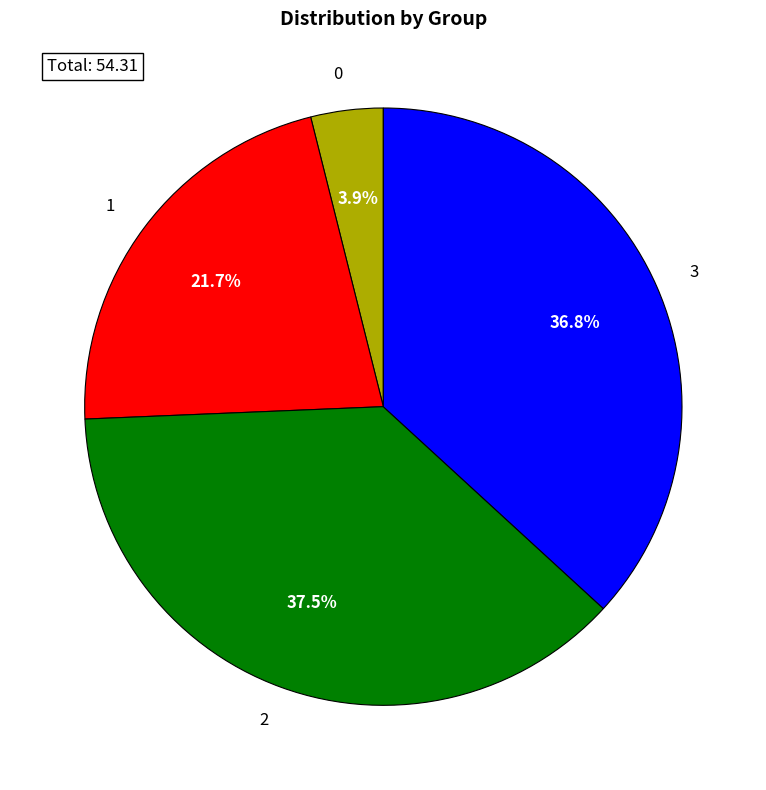

Combined, do 3 and 1 account for over 50%?

Yes